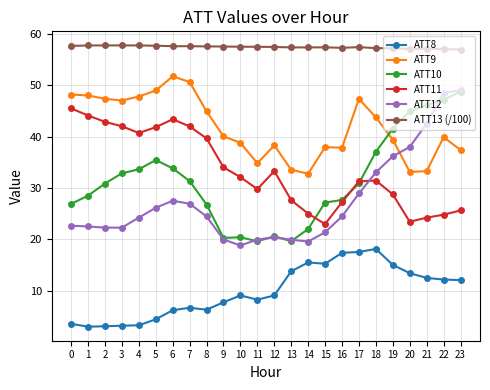

Which series has the largest total across all categories?

ATT13 (/100)